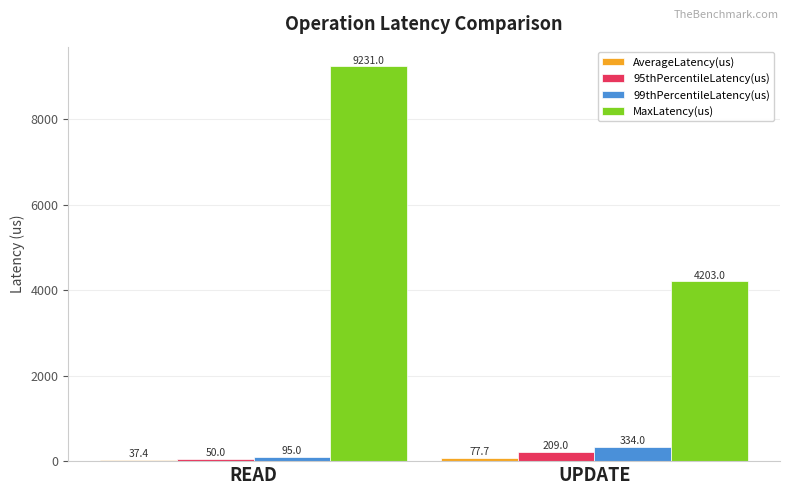

How many values in the MaxLatency(us) series are below 9231?

1